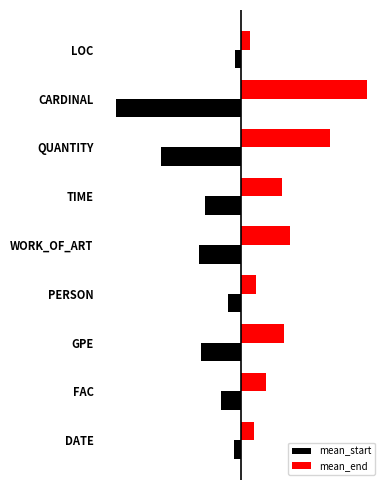

What are all the series names shown in the legend?

mean_start, mean_end